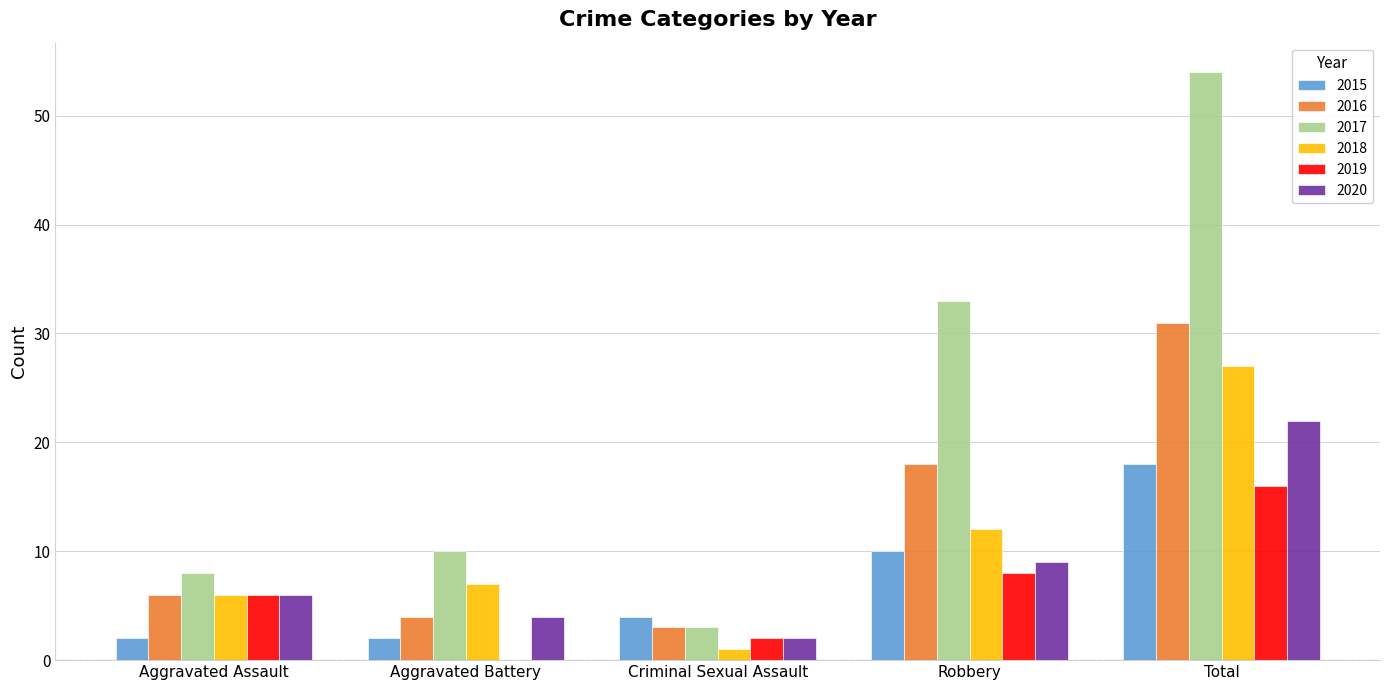

Reading right to left, list all the values displayed in this chart.

2015: 18	10	4	2	2
2016: 31	18	3	4	6
2017: 54	33	3	10	8
2018: 27	12	1	7	6
2019: 16	8	2	0	6
2020: 22	9	2	4	6